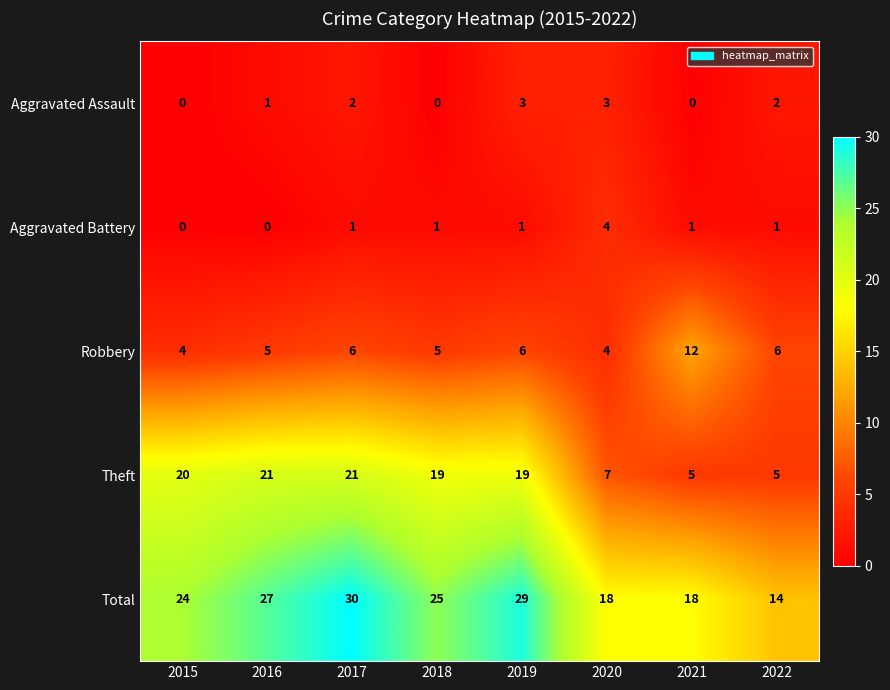

The Theft series shows 7 at 2015. True or false?

False